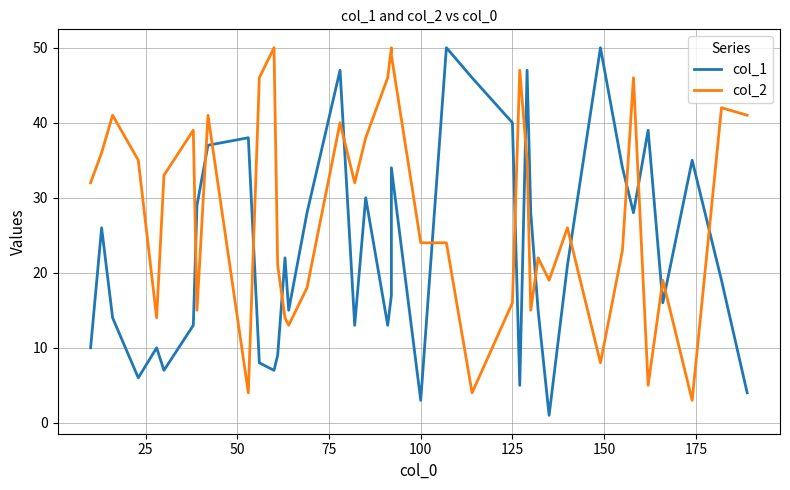

How many interior local peaks does the col_2 series have?

12